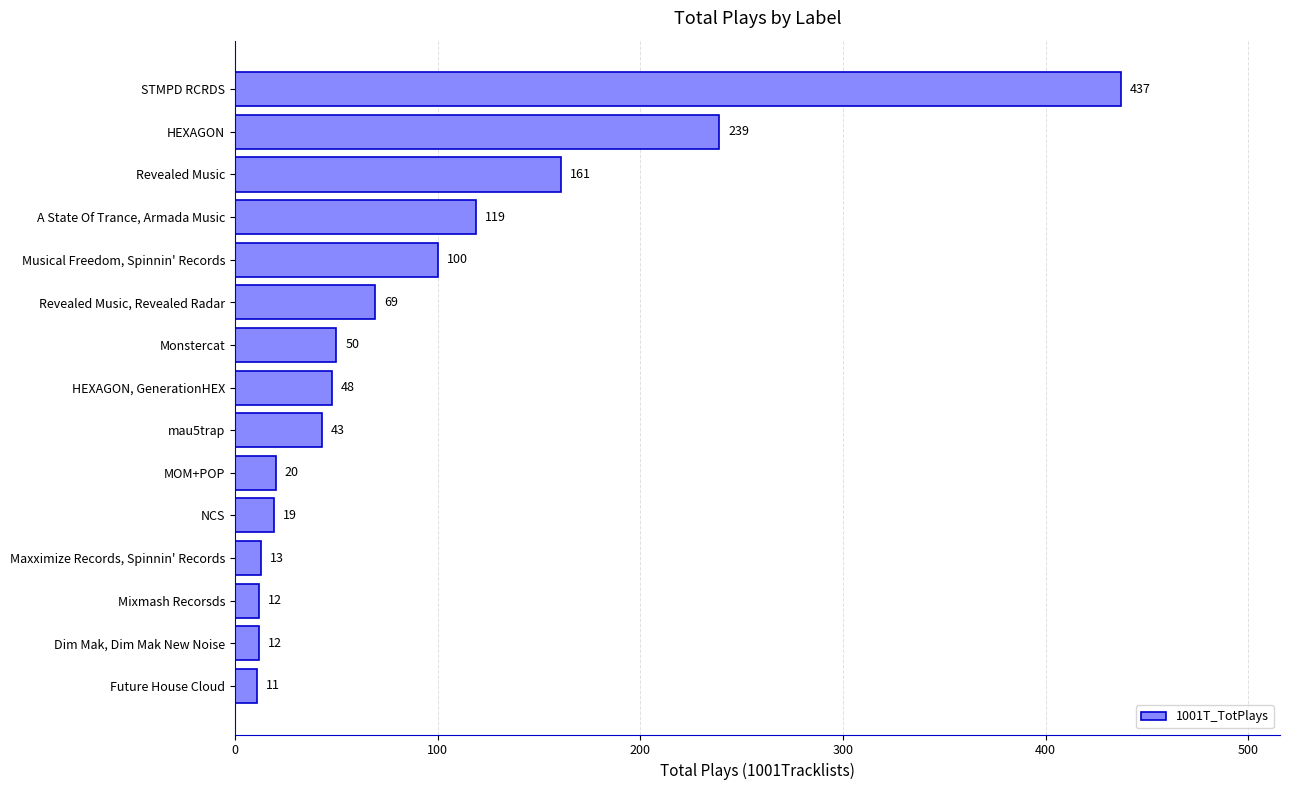

Which has a higher value, Dim Mak, Dim Mak New Noise or mau5trap?

mau5trap